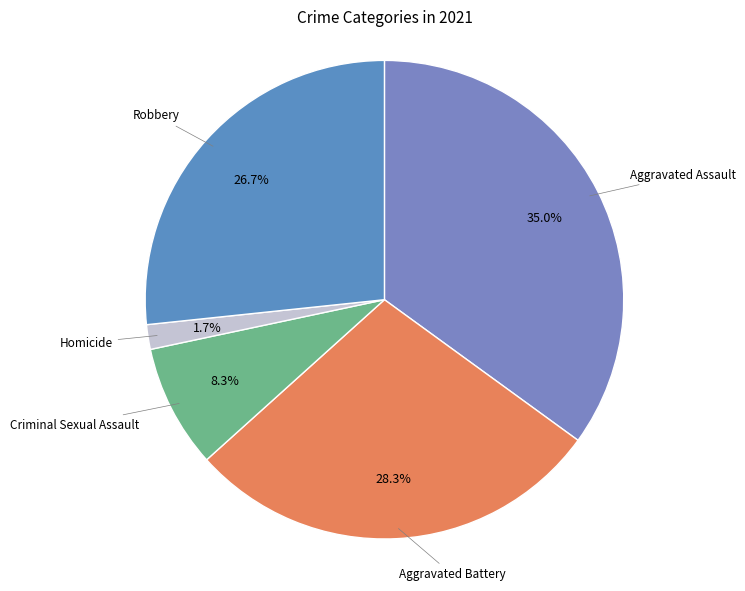

Rank the categories by value from highest to lowest.

Aggravated Assault, Aggravated Battery, Robbery, Criminal Sexual Assault, Homicide